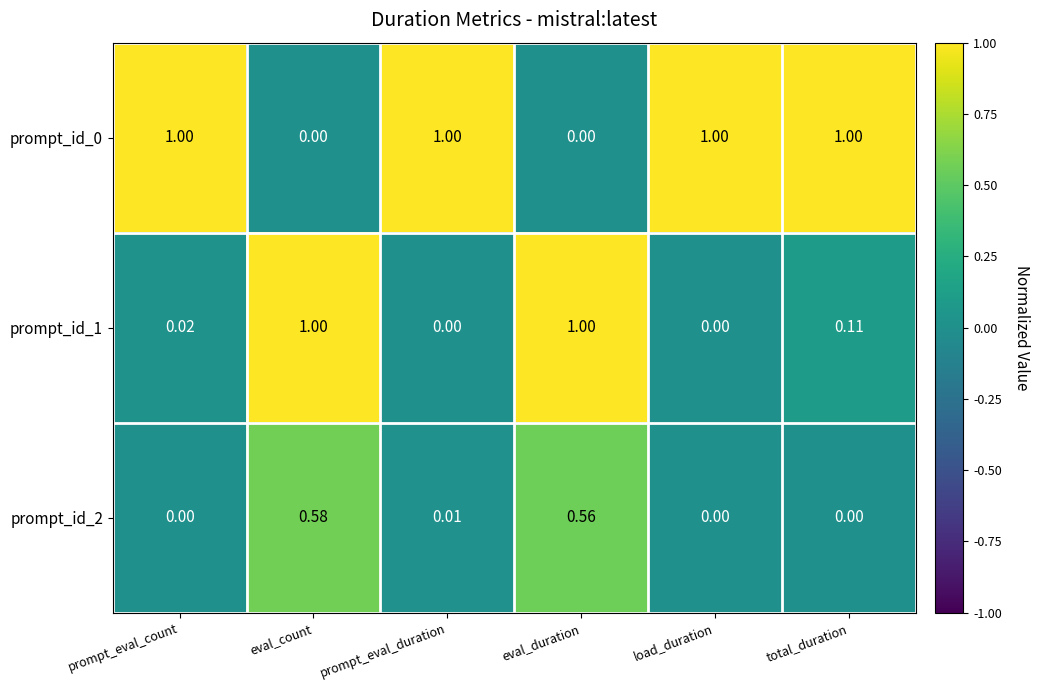

At which category is the sum across all series the highest?

eval_count